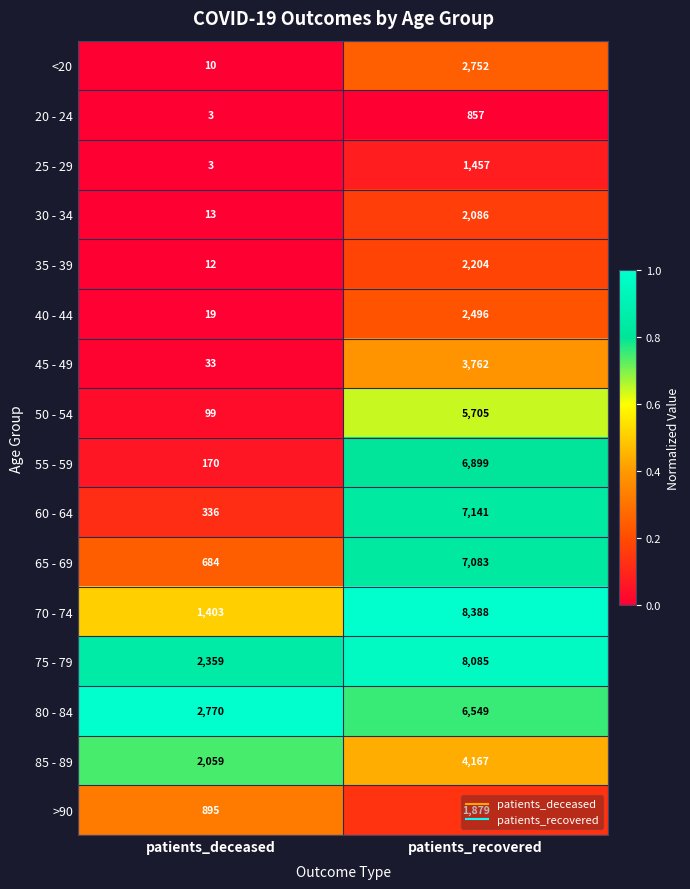

Which series has the largest range (max minus min)?

70 - 74